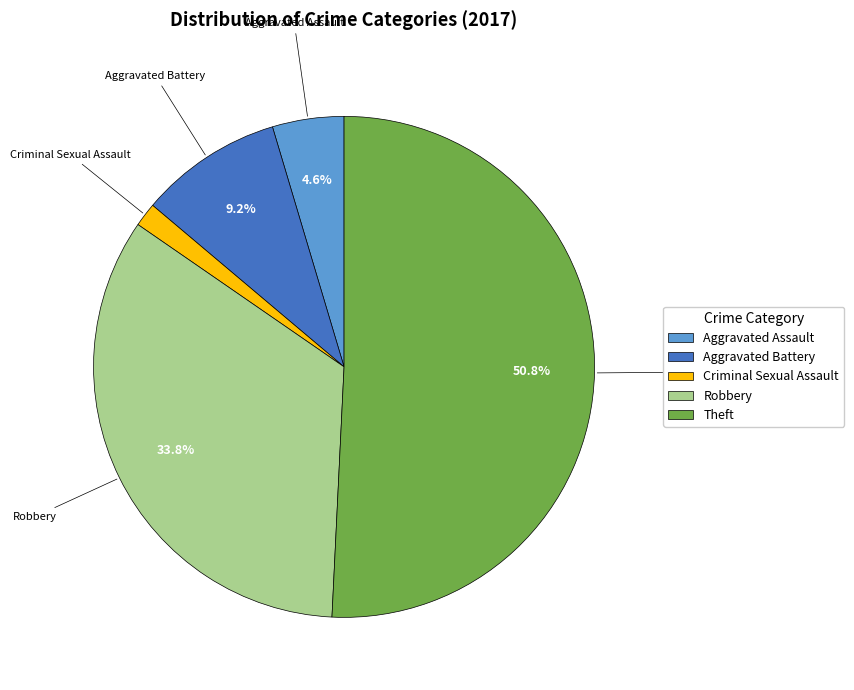

Does any single category account for the majority?

Yes